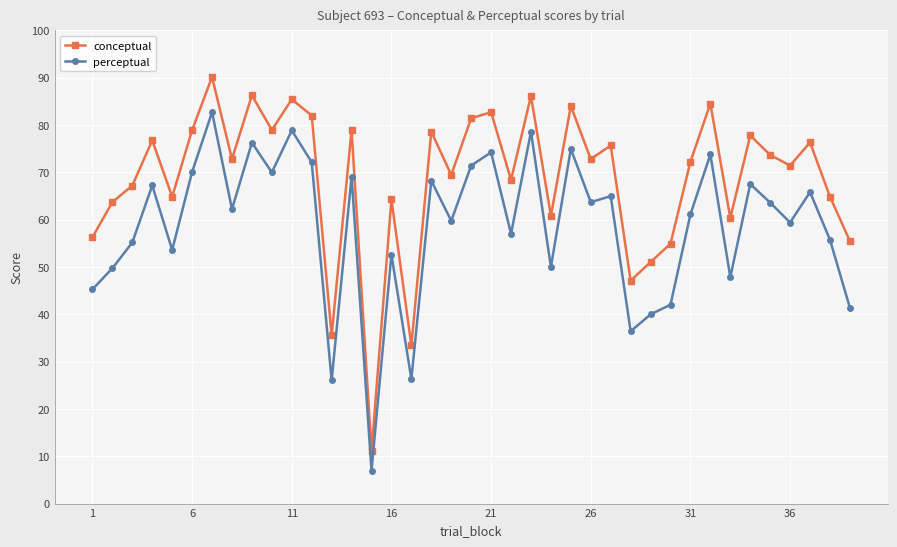

Rank the series by their maximum value, from highest to lowest.

conceptual, perceptual